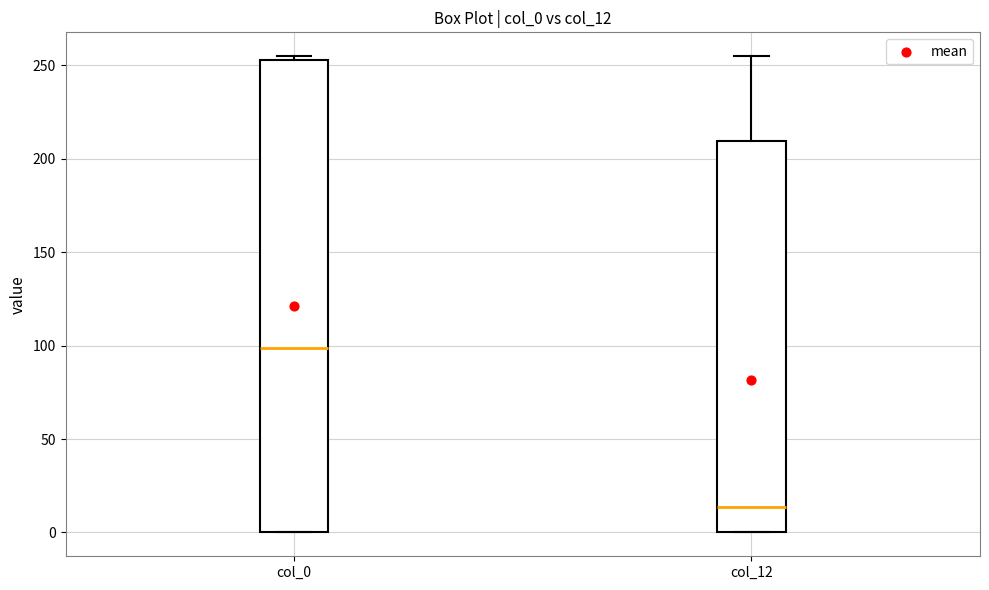

Reading left to right, read every box against the y-axis: the position of its median line, the range the box covers, and the ends of its whiskers. The values are not printed on the chart, so give them approximately, as read against the axis.

col_0: median 100, box 0 to 255, whiskers 0 to 255 (just above the box's upper edge)
col_12: median 15, box 0 to 210, whiskers 0 to 255